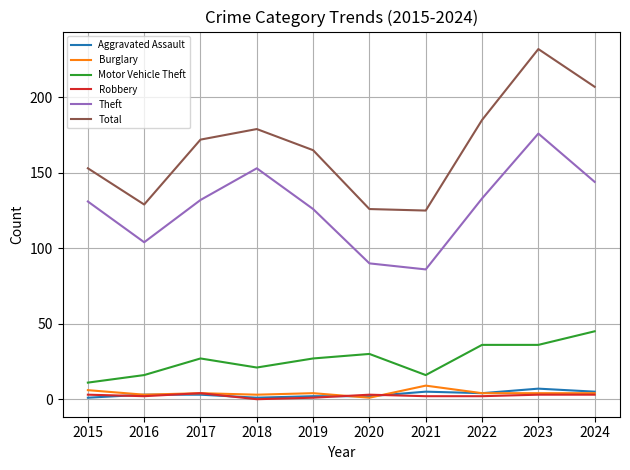

The Aggravated Assault series shows 5 at 2024. True or false?

True